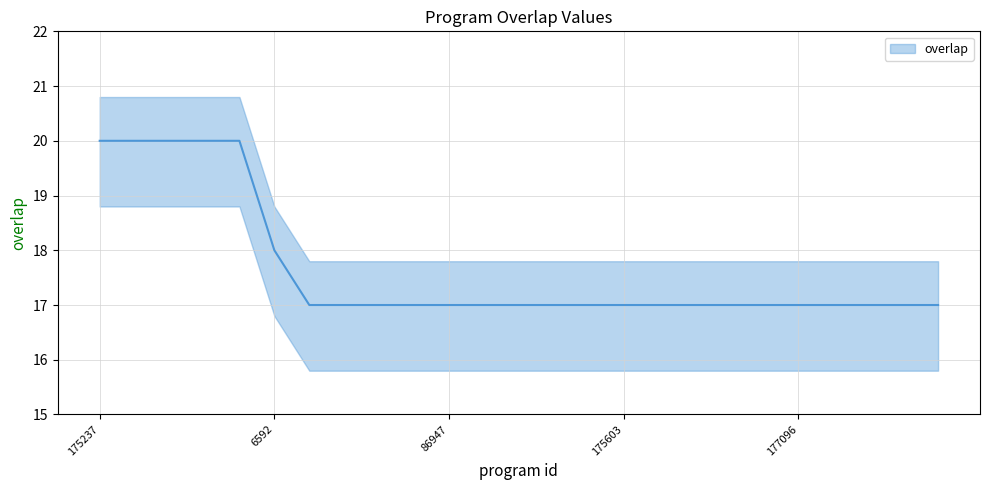

What is the change in value from 177112 to 175601?

-3